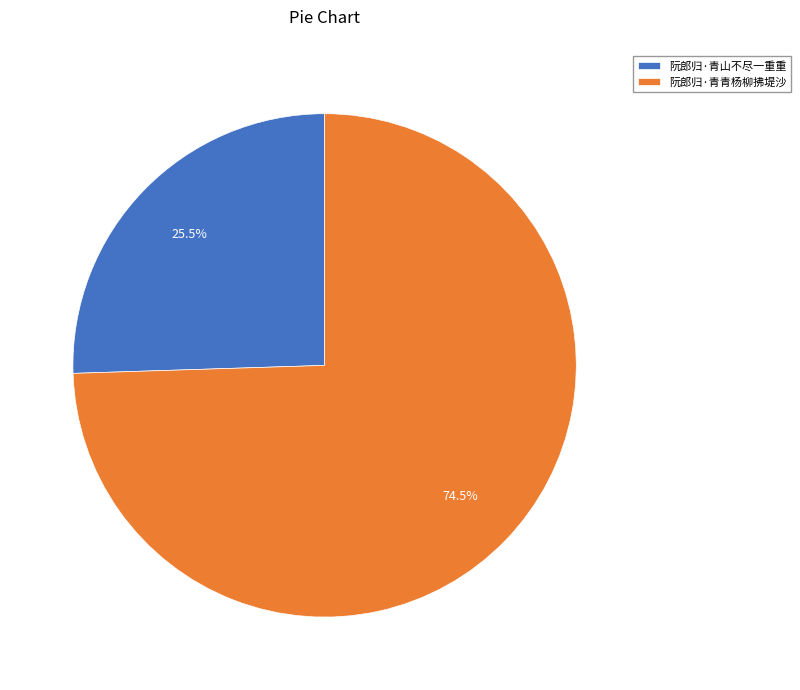

Combined, do 阮郎归·青青杨柳拂堤沙 and 阮郎归·青山不尽一重重 account for over 50%?

Yes